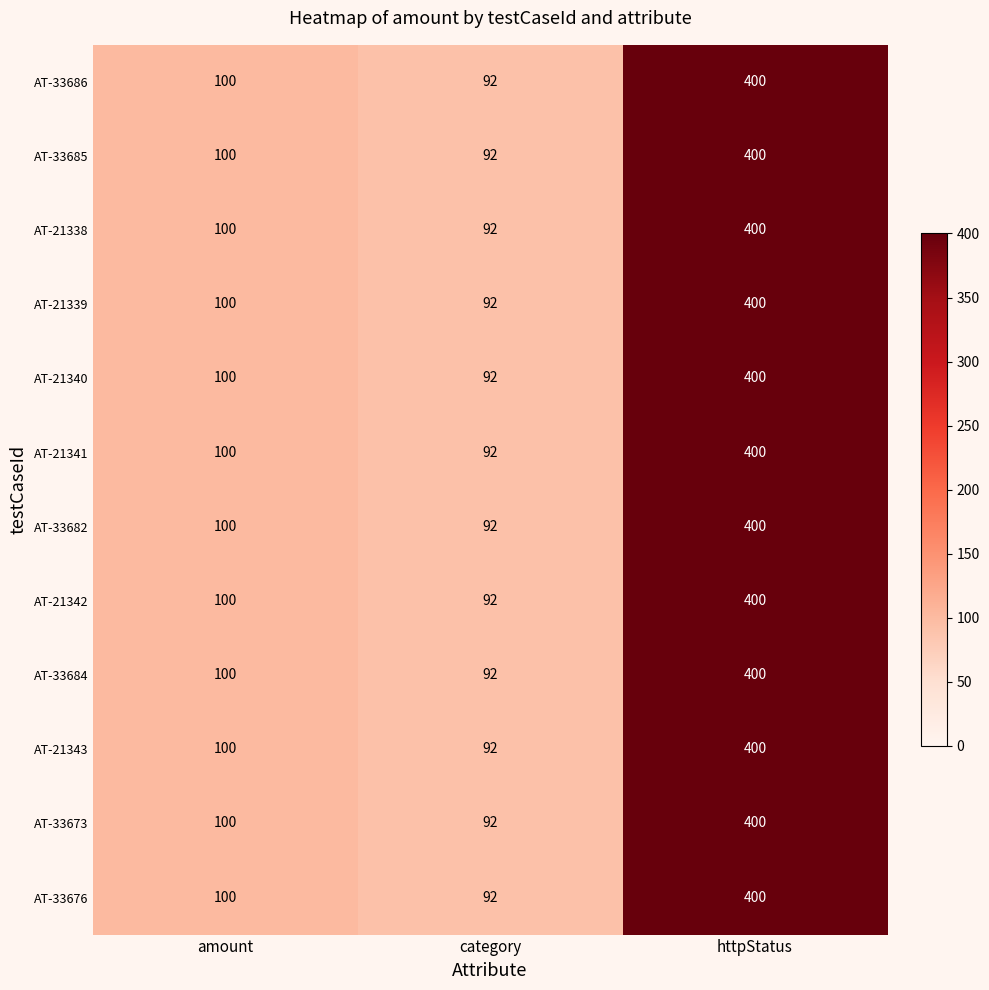

What is the difference between the AT-33684 values at httpStatus and amount?

300